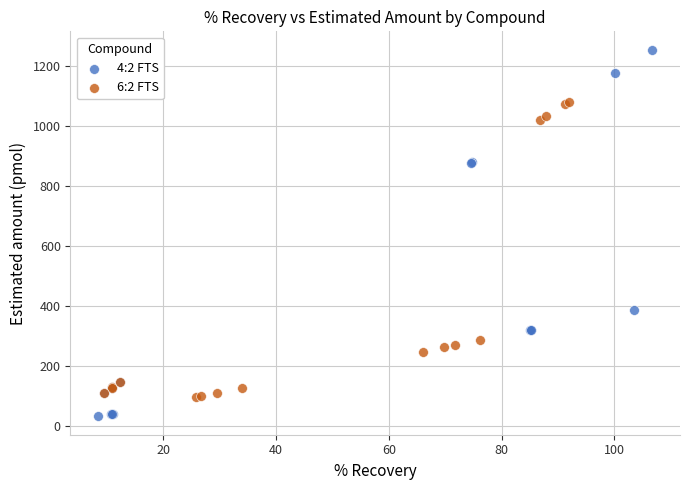

Which series contains the highest Y value?

4:2 FTS